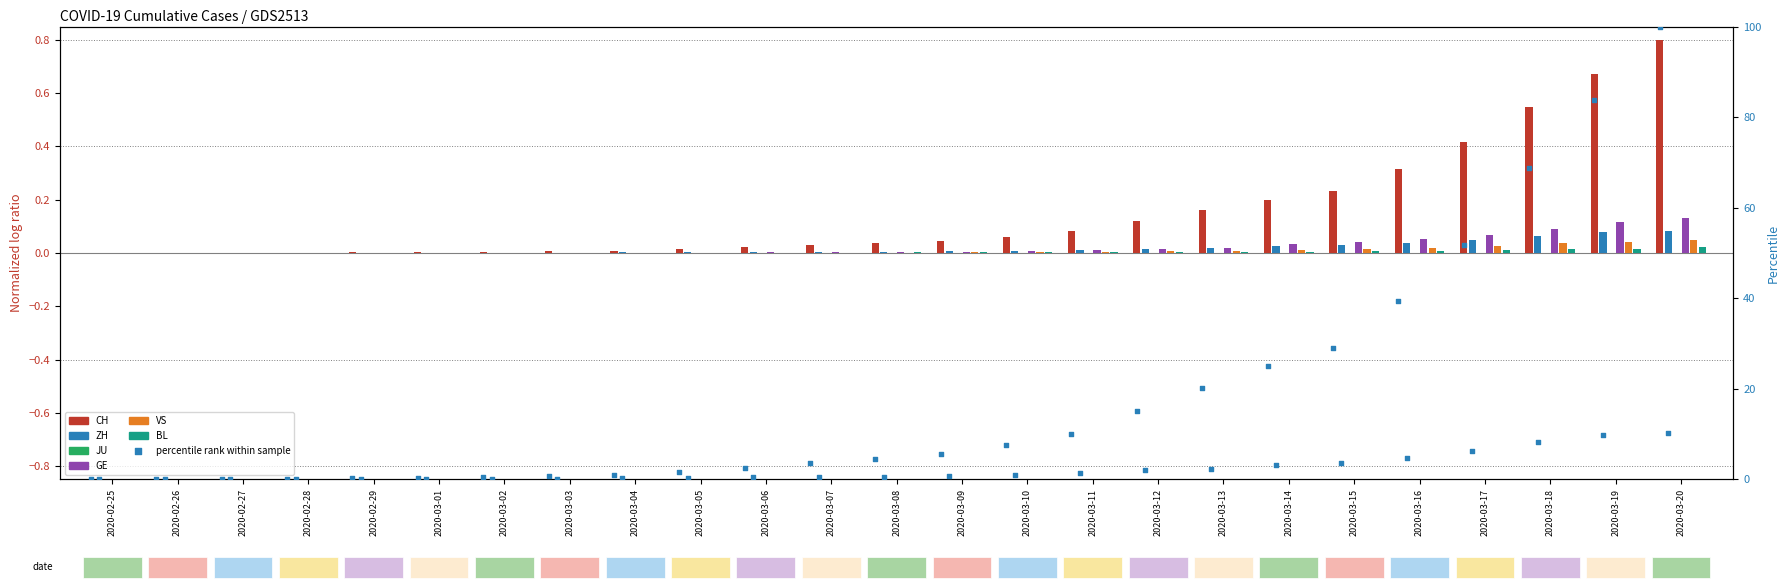

At which category is the sum across all series the highest?

2020-03-20